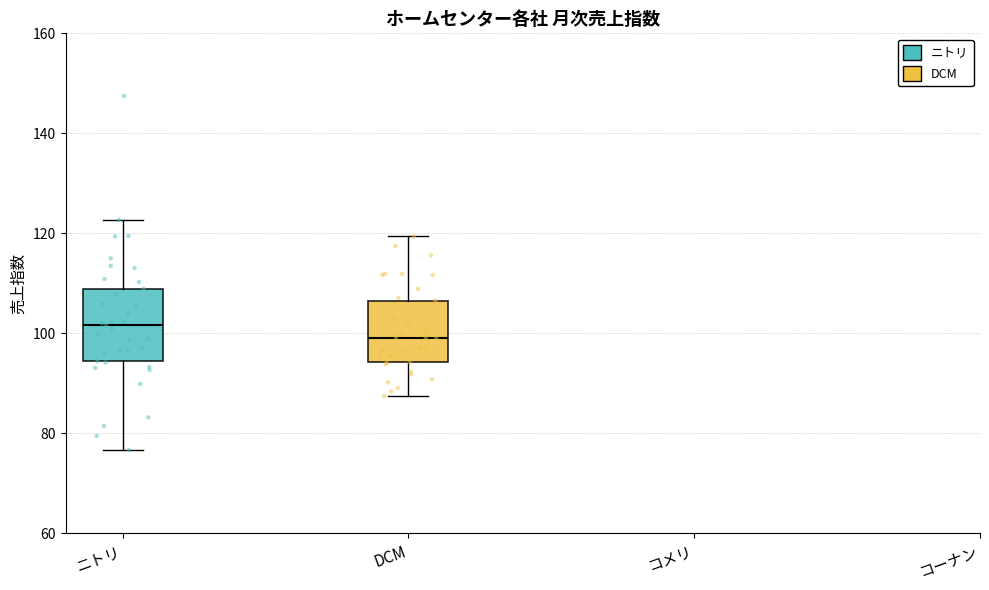

Which box has the lowest median line?

DCM